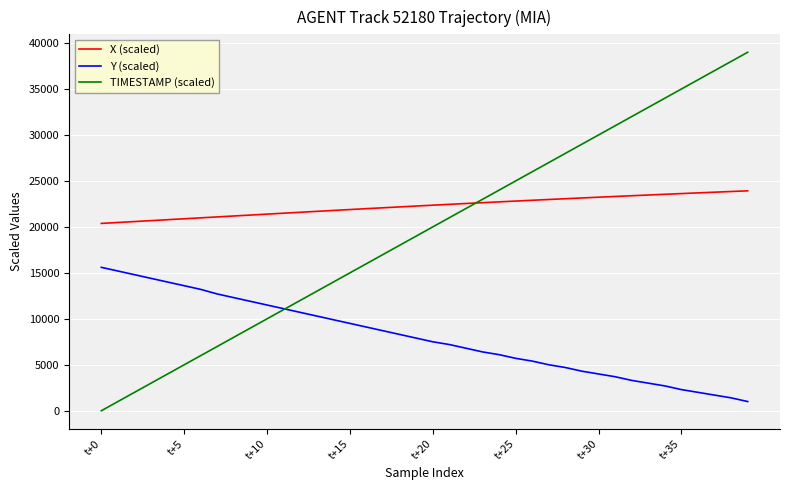

True or false: X (scaled) and Y (scaled) cross at least once.

False